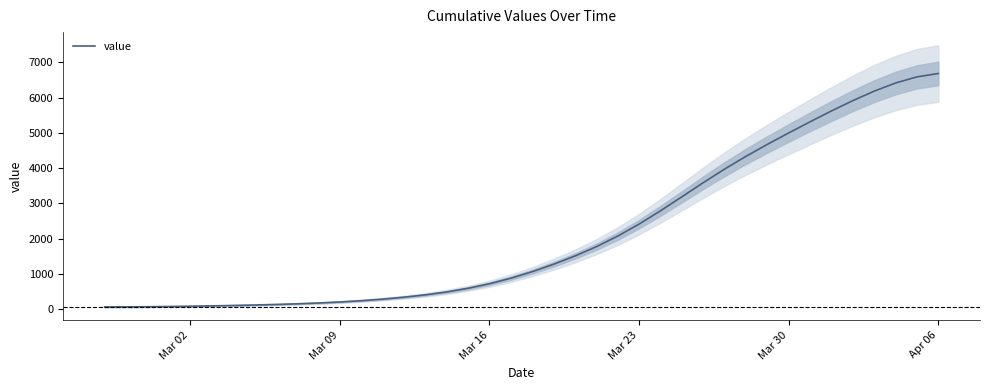

Does the chart display data point markers on the line(s)?

No